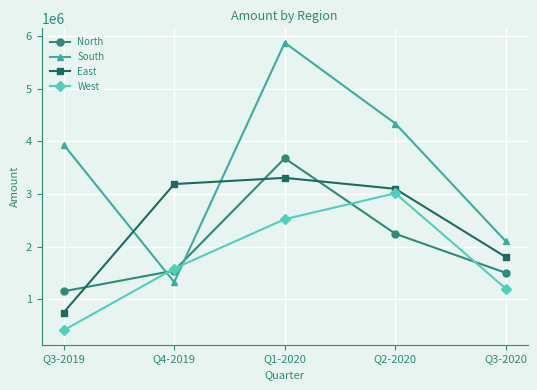

Is it true that West equals 655237 at Q3-2020?

False